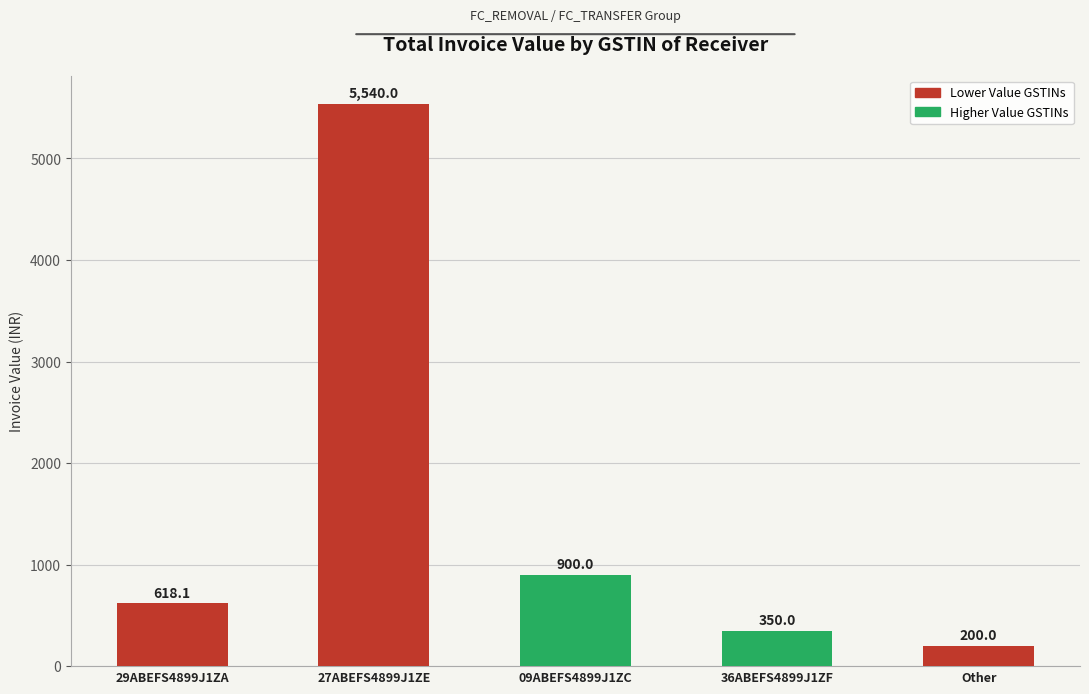

Where is the data nearest to the value 2870?

09ABEFS4899J1ZC